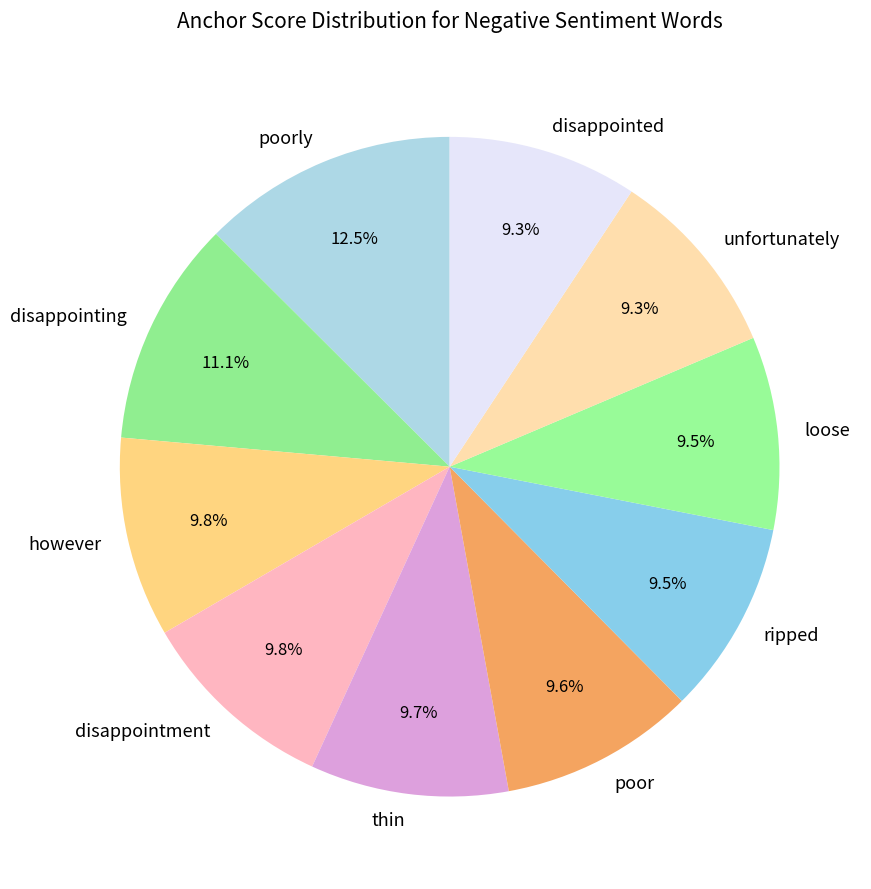

Does any single category account for the majority?

No